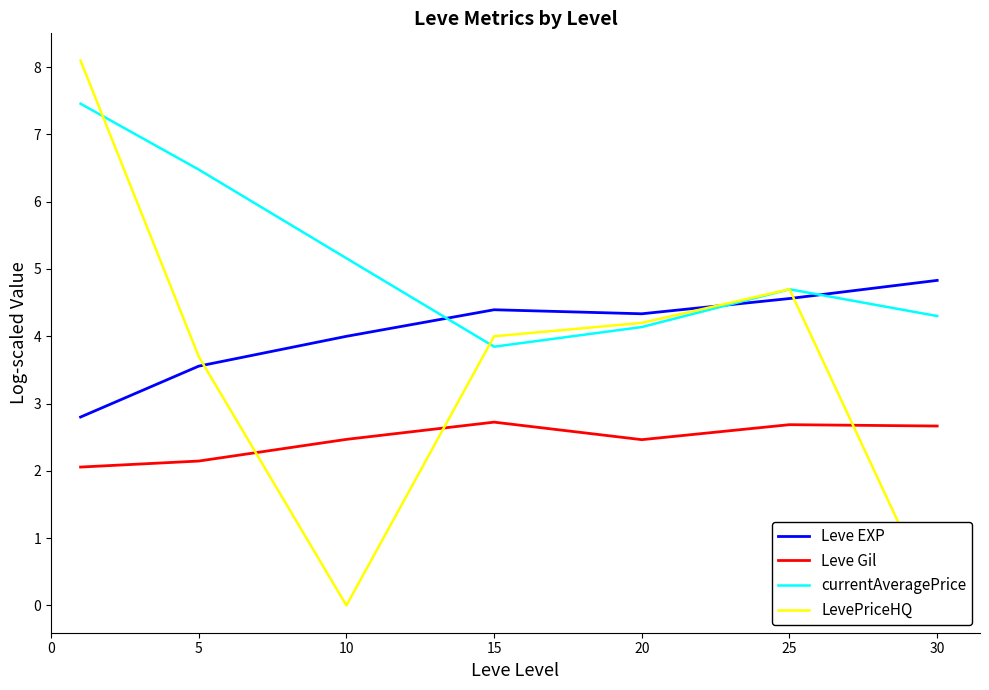

What is the approximate value of Leve Gil at 25?

2.7